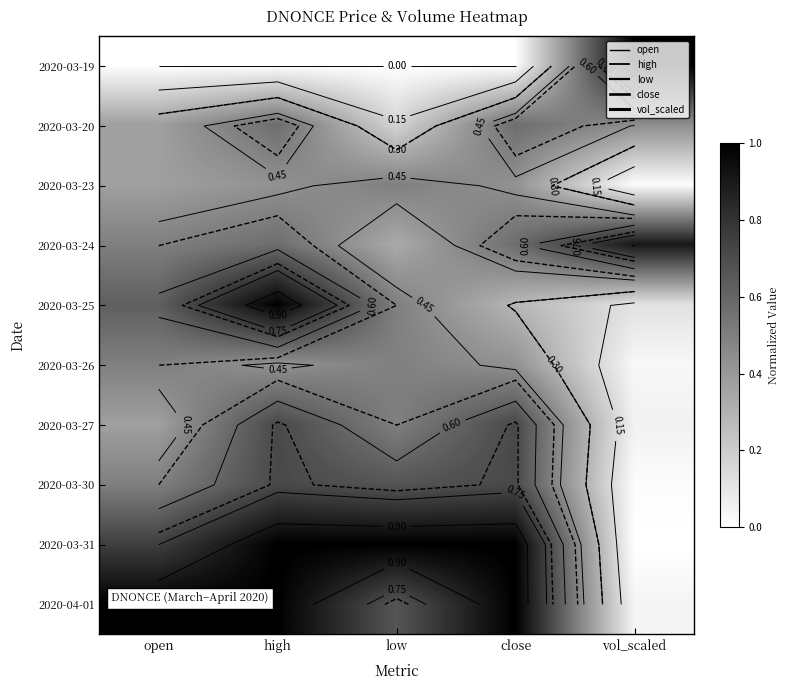

How many data points does each series have?

5